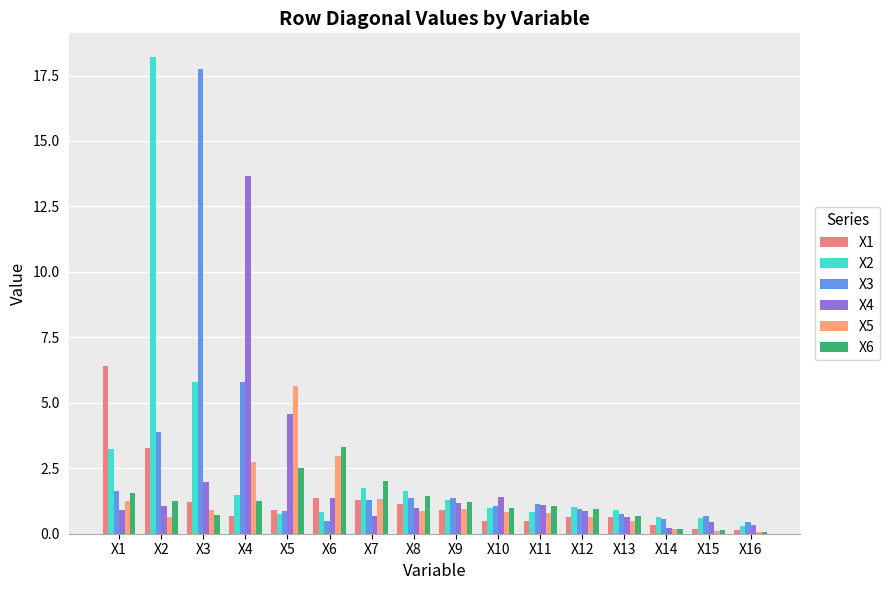

What is the difference between the maximum and minimum values in the X1 series?

6.2